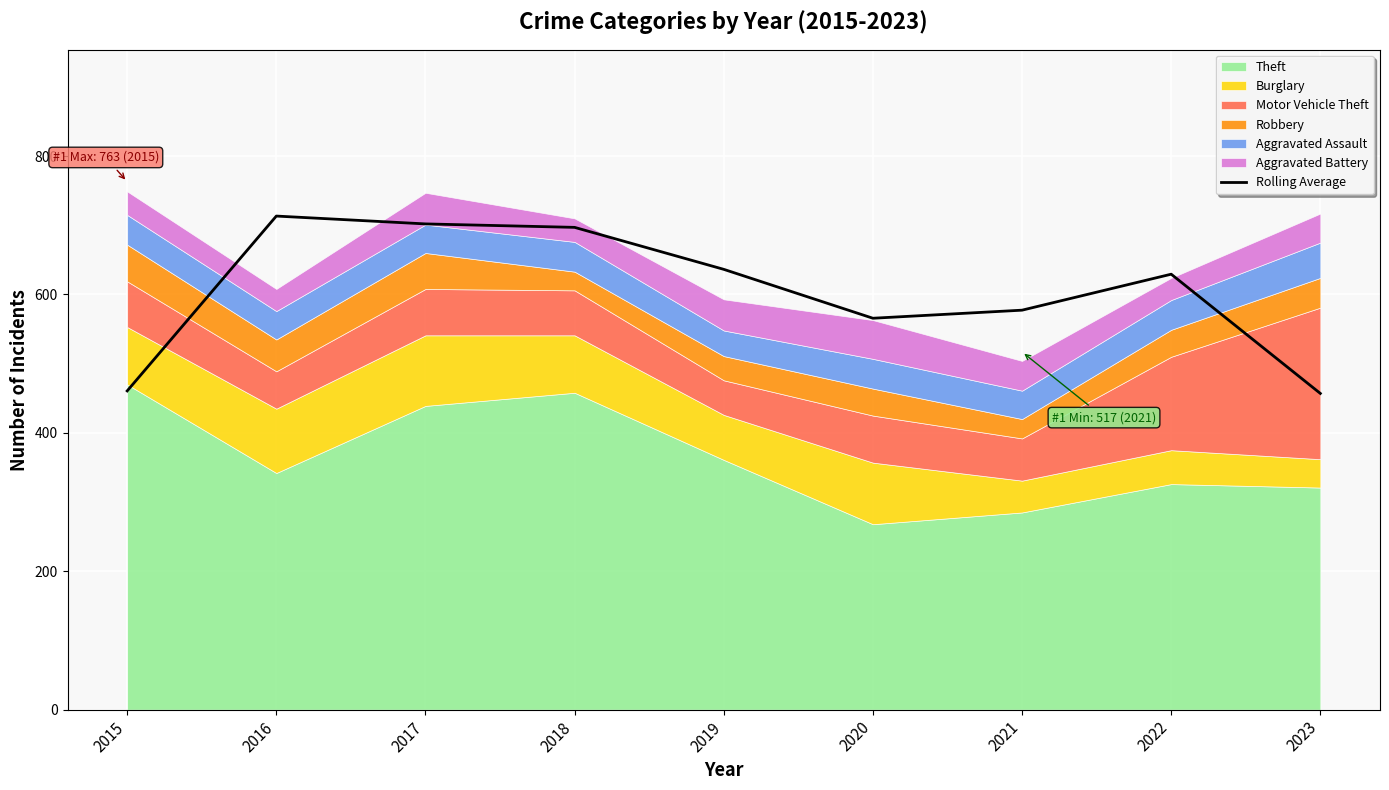

What is the change in value from 2019 to 2021?

-59.0